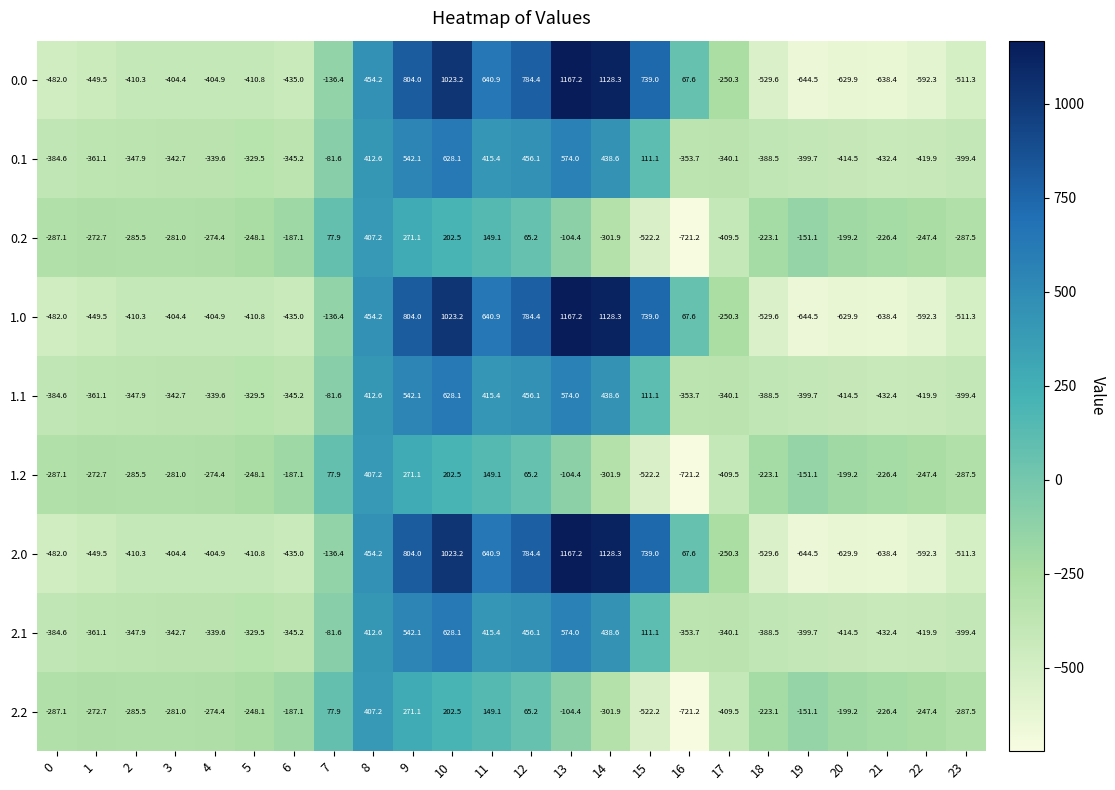

True or false: 2.0 has a value of -255.9 at 19.

False